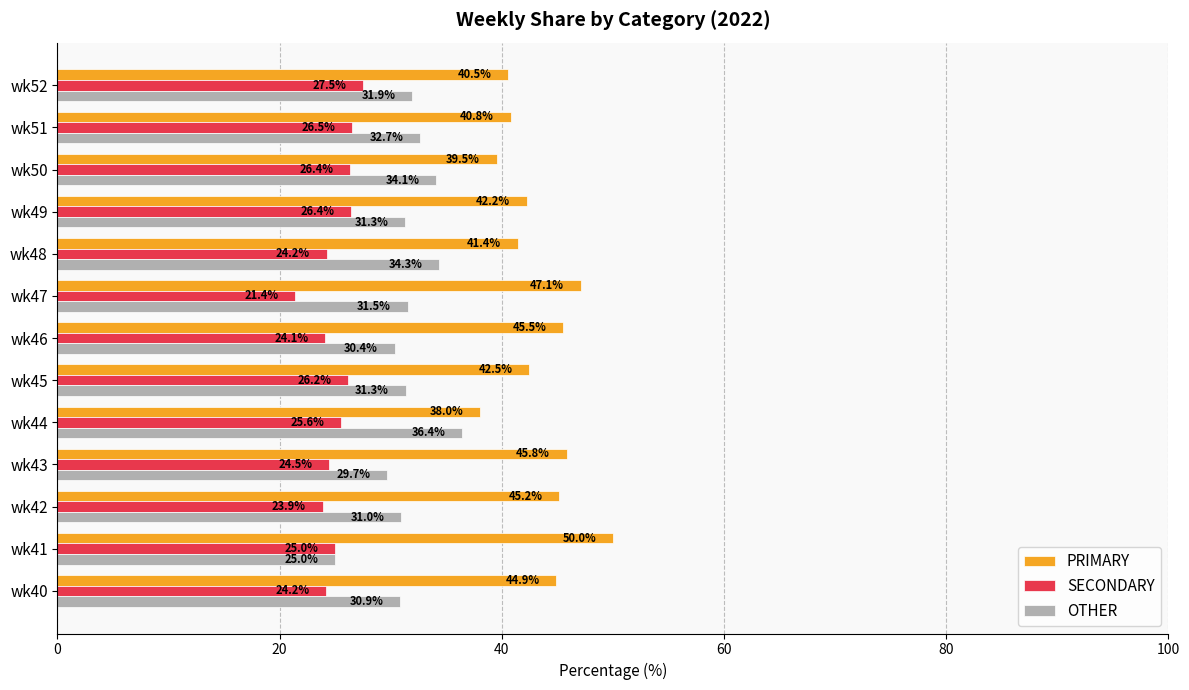

What is the maximum value shown in the chart?

50.0